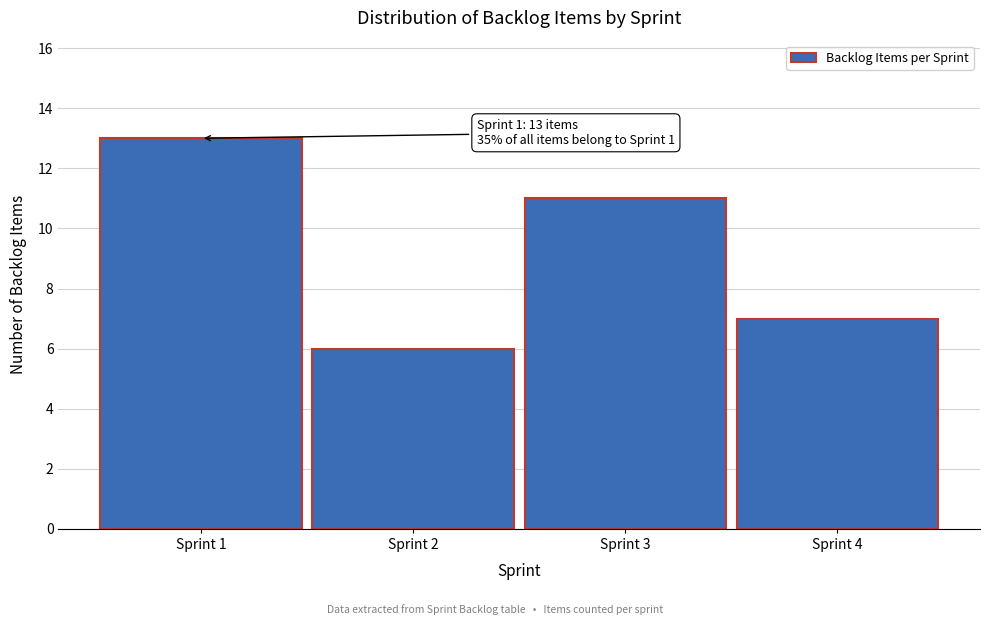

Reading right to left, what are all the values shown in this chart?

Sprint 4=7	Sprint 3=11	Sprint 2=6	Sprint 1=13